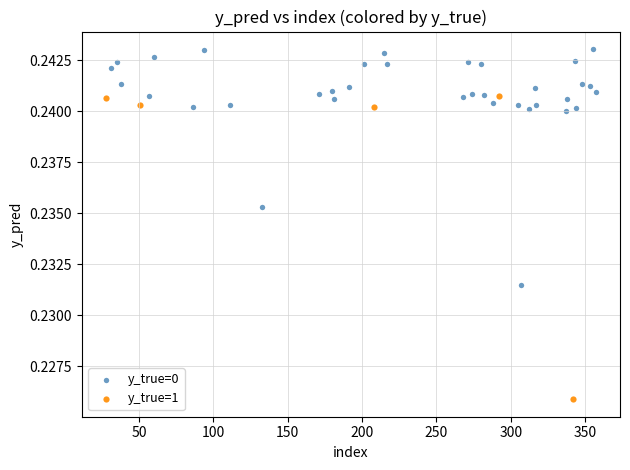

Which series contains the highest Y value?

y_true=0